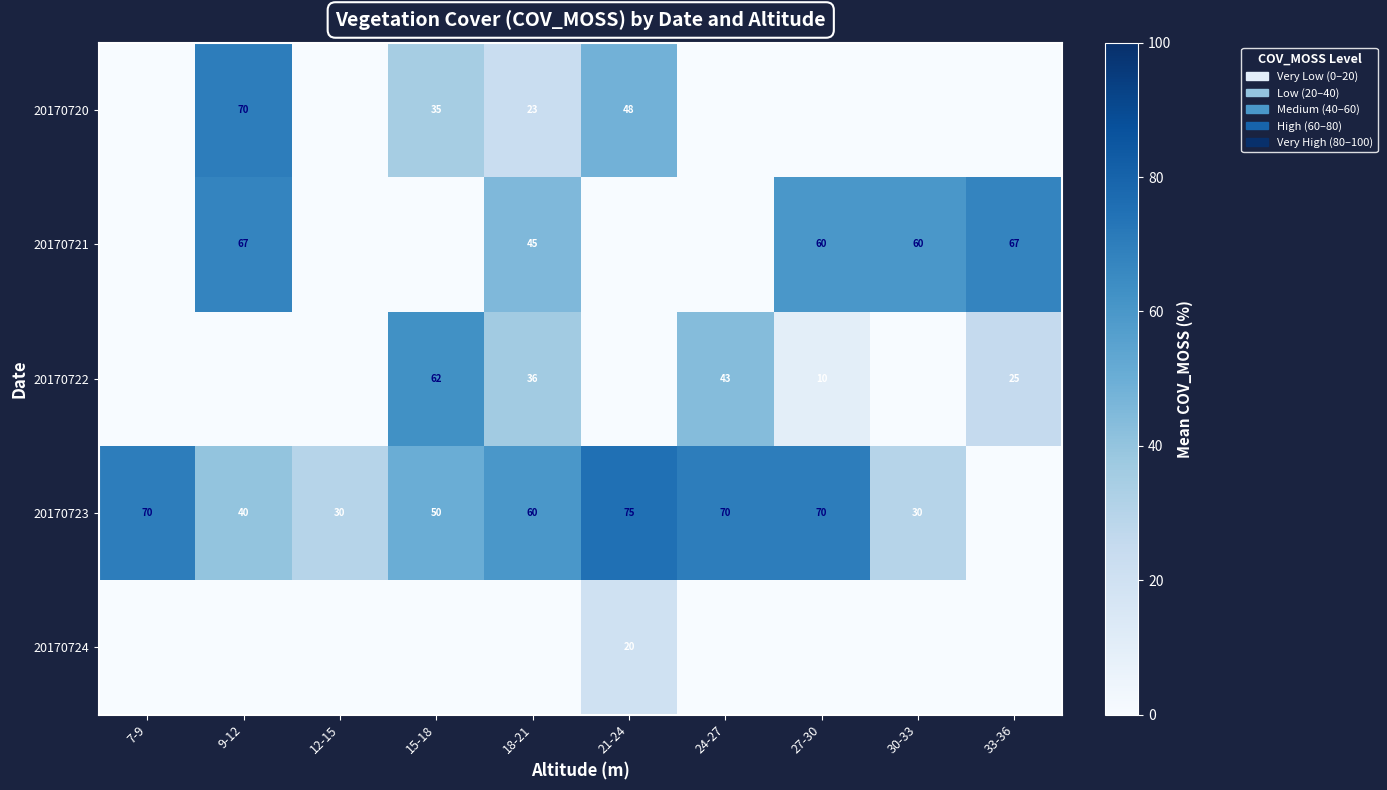

The 20170720 series shows 12 at 15-18. True or false?

False